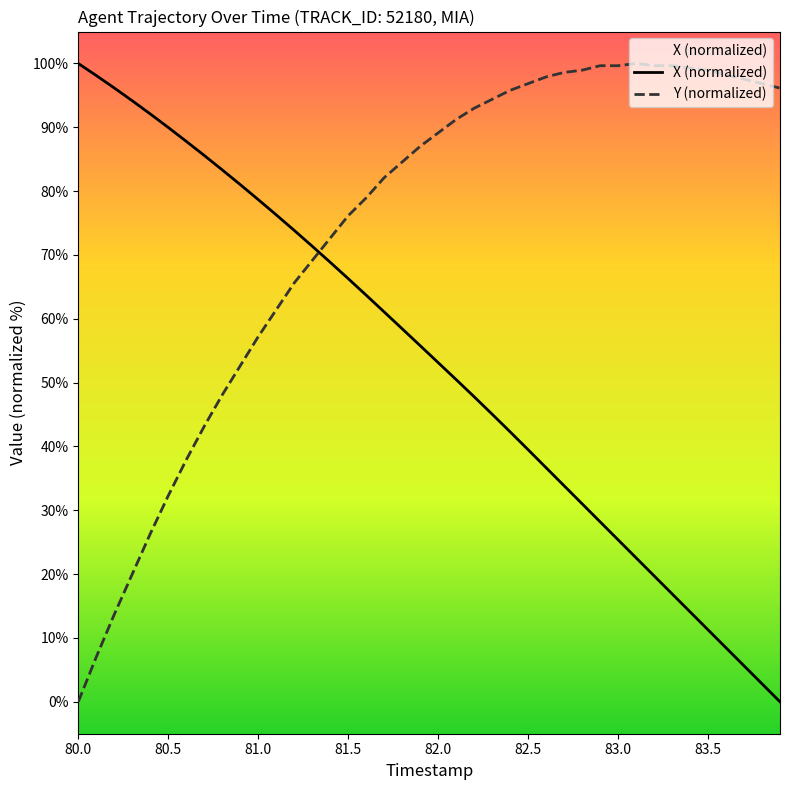

What is the difference between the maximum and minimum values in the Y (normalized) series?

100.0